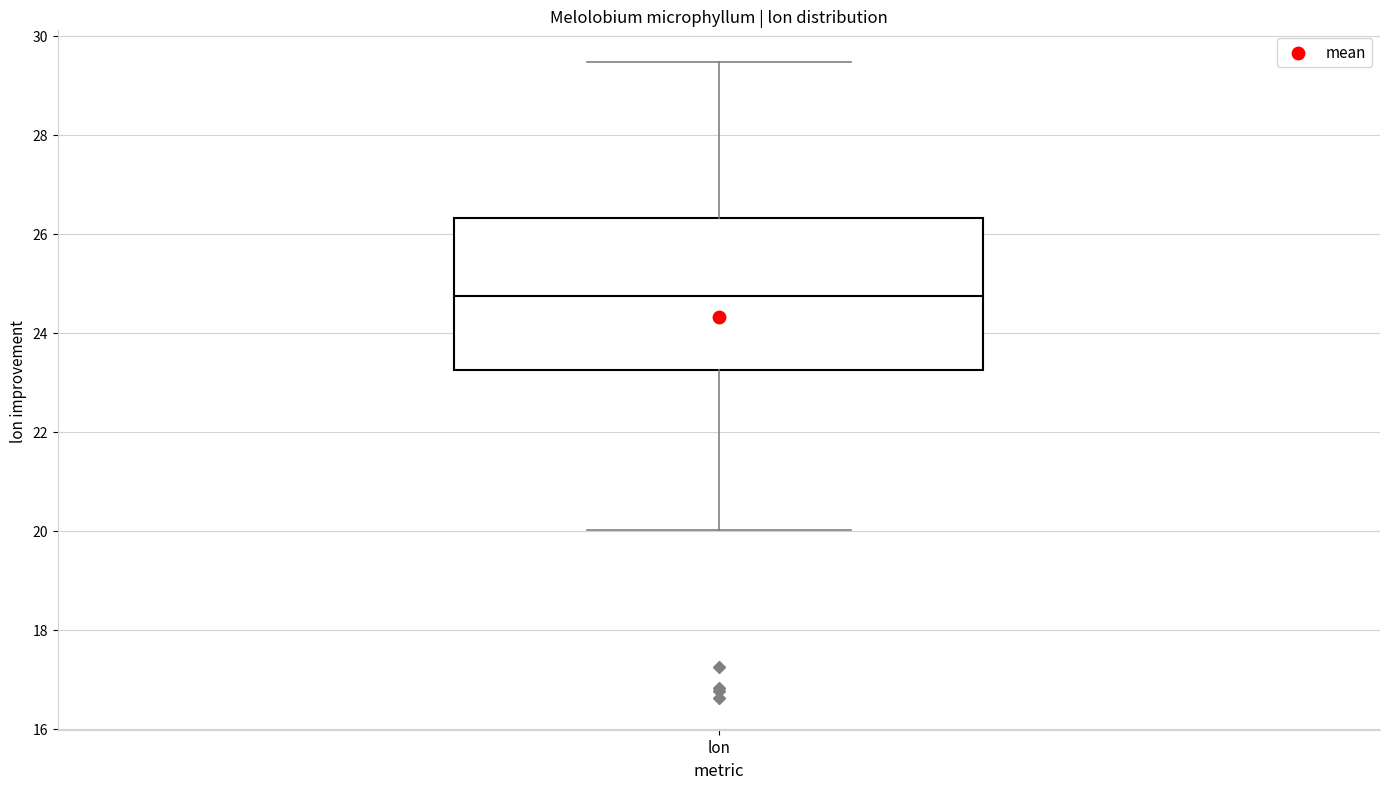

Read this box plot against the y-axis: the position of the median line, the range covered by the box, and the ends of both whiskers. The values are not printed on the chart, so give them approximately, as read against the axis.

median 24.8, box 23.2 to 26.4, whiskers 20.0 to 29.4